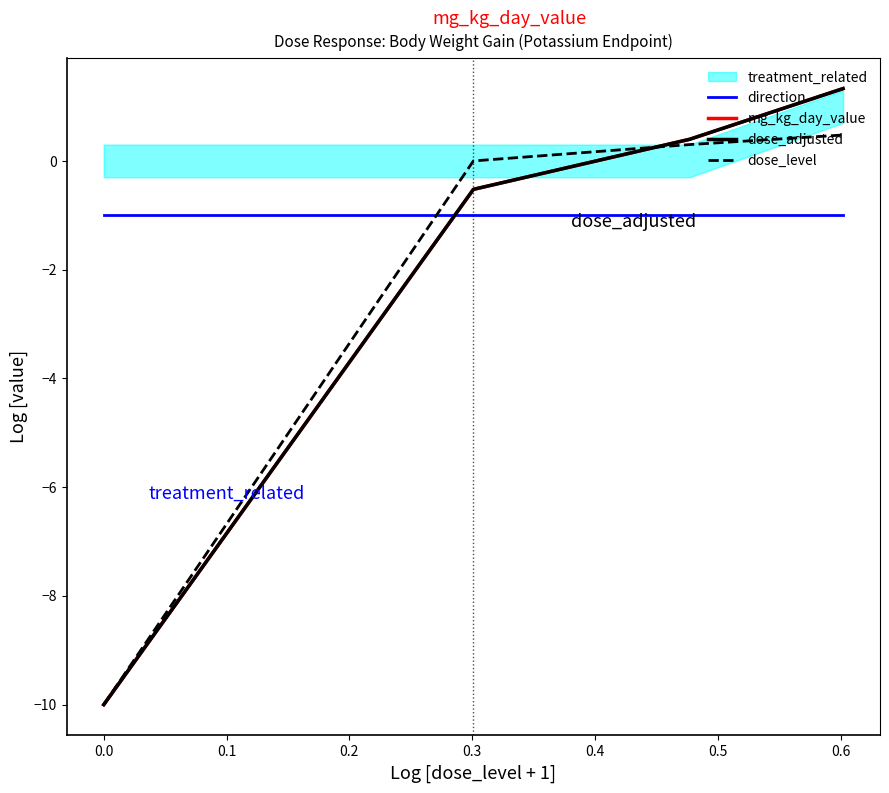

Is this an area chart (filled region under the line)?

No